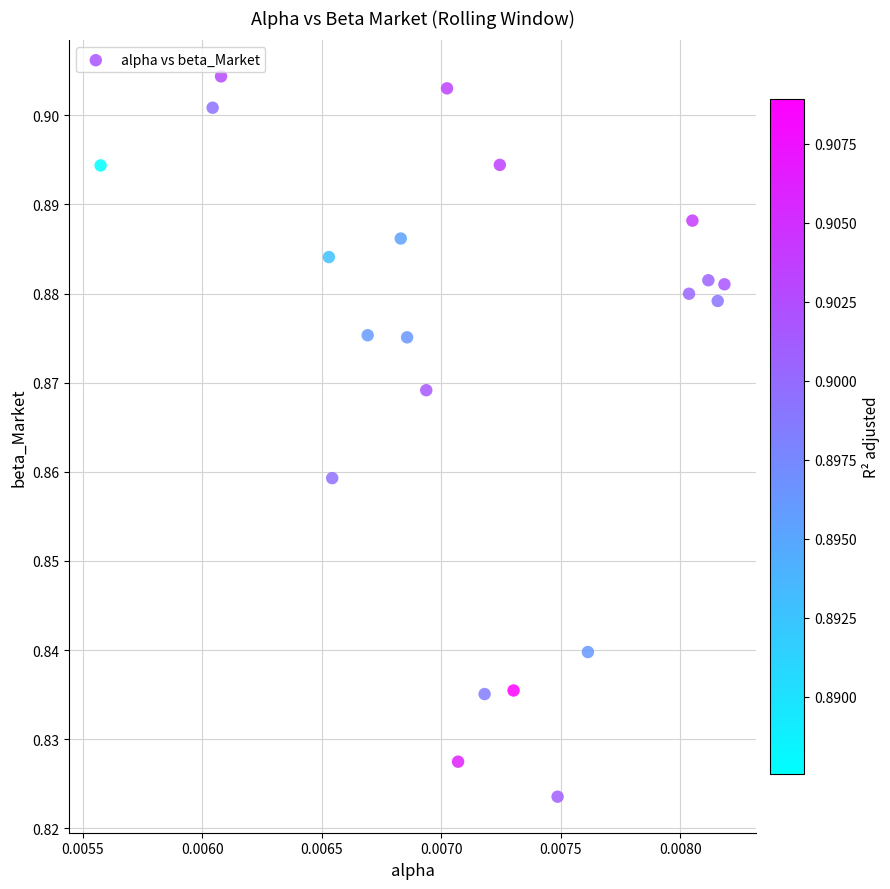

How many points are shown in the scatter plot?

21